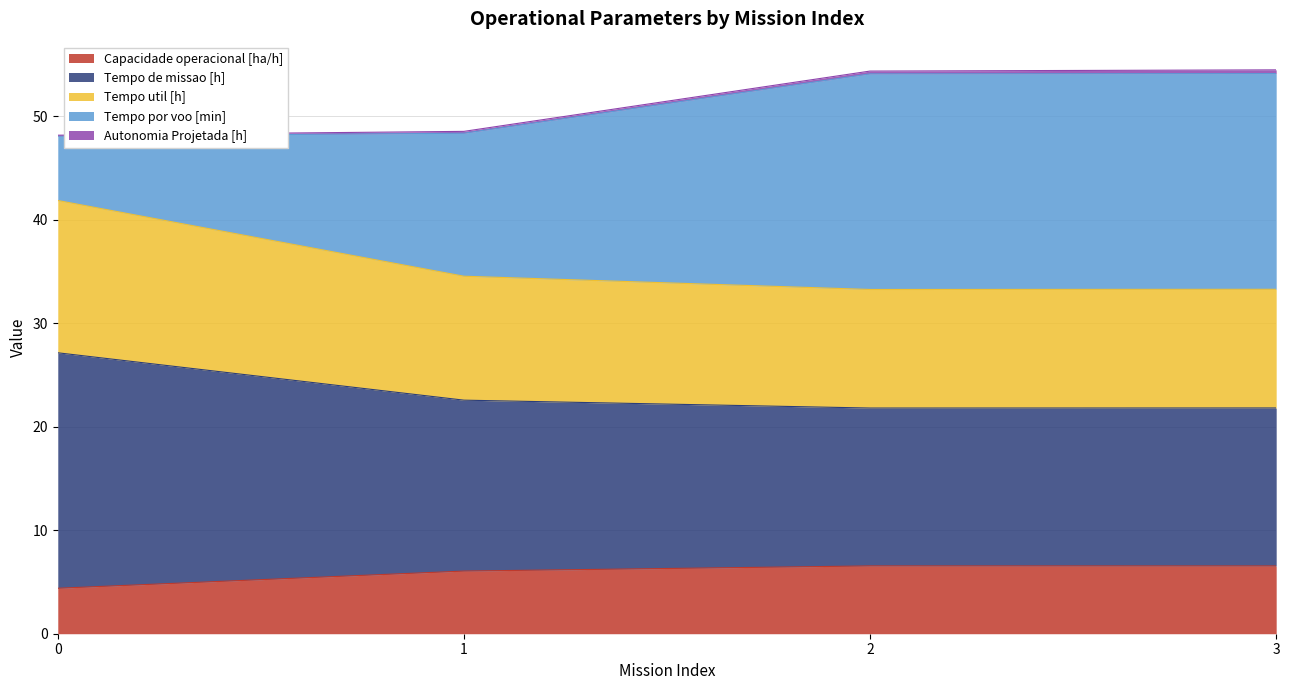

Rank the categories by Capacidade operacional [ha/h] value from highest to lowest.

2, 3, 1, 0